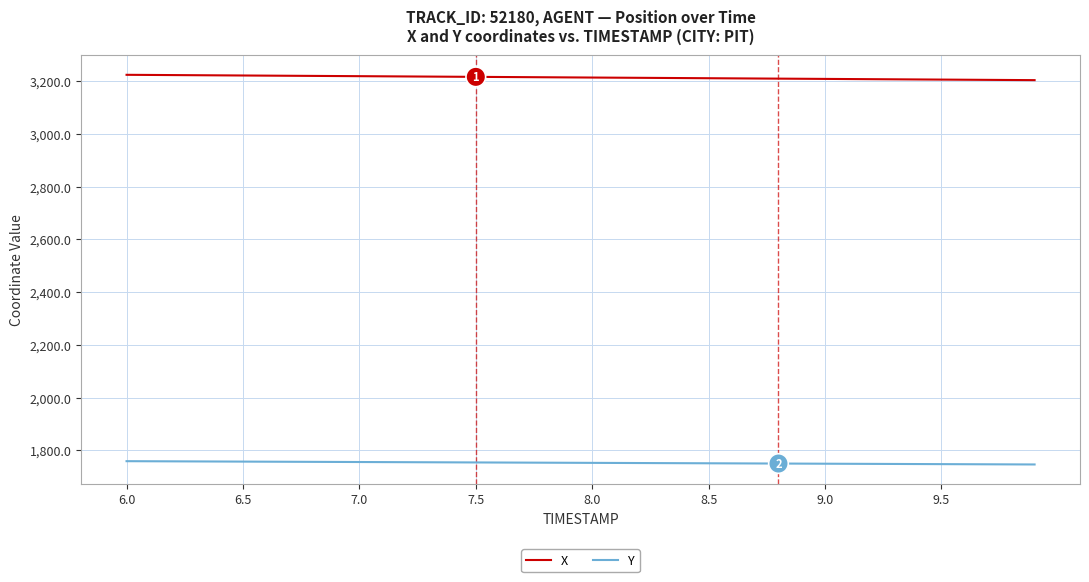

List the series in order of their peak value, lowest first.

Y, X